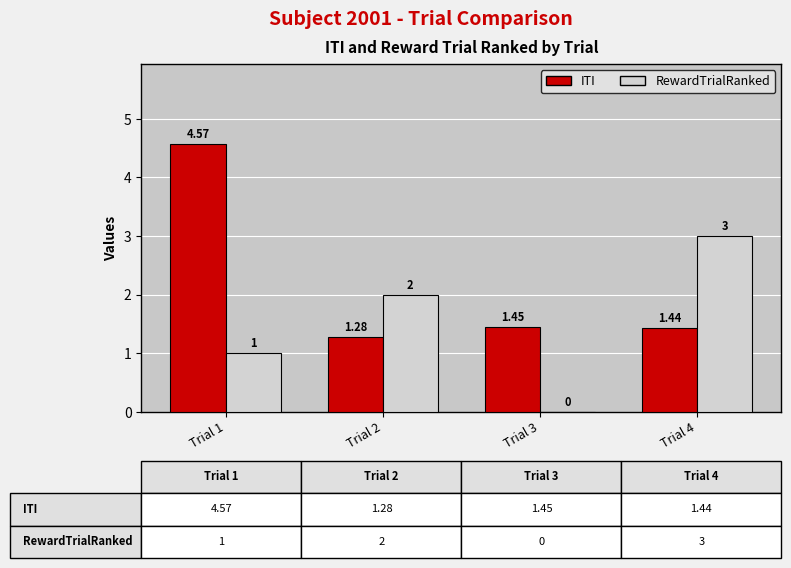

What is the sum of the RewardTrialRanked values at Trial 4 and Trial 3?

3.0